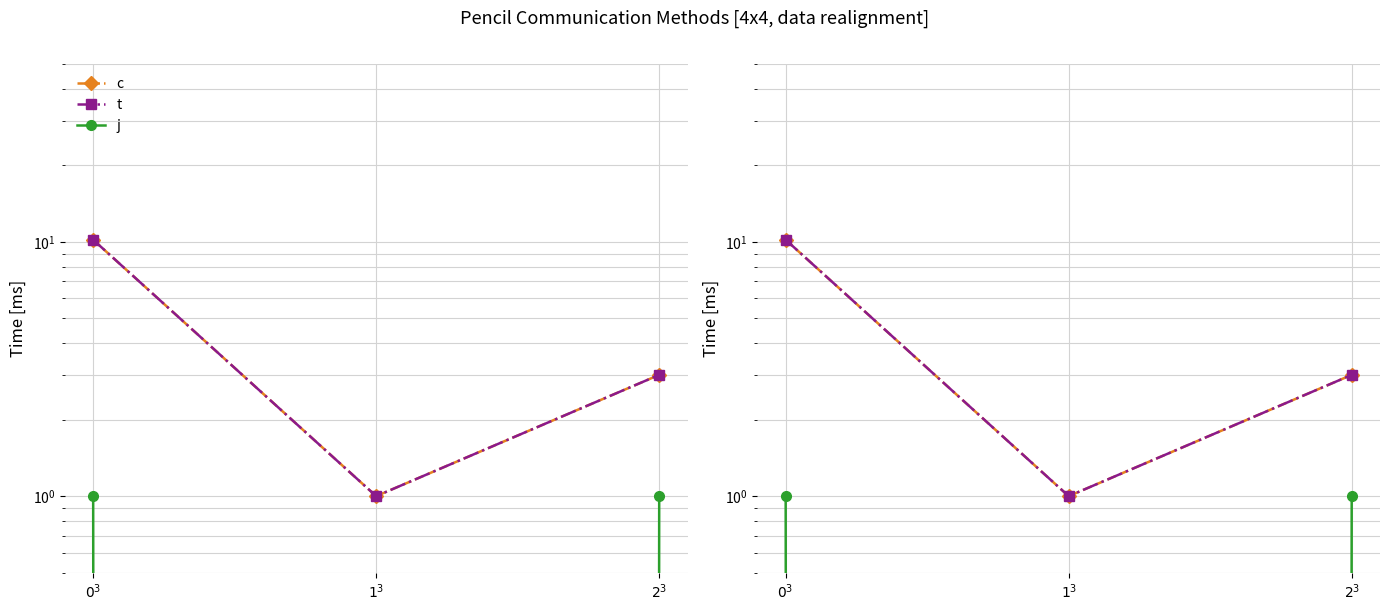

List the series in order of their peak value, lowest first.

j, c, t